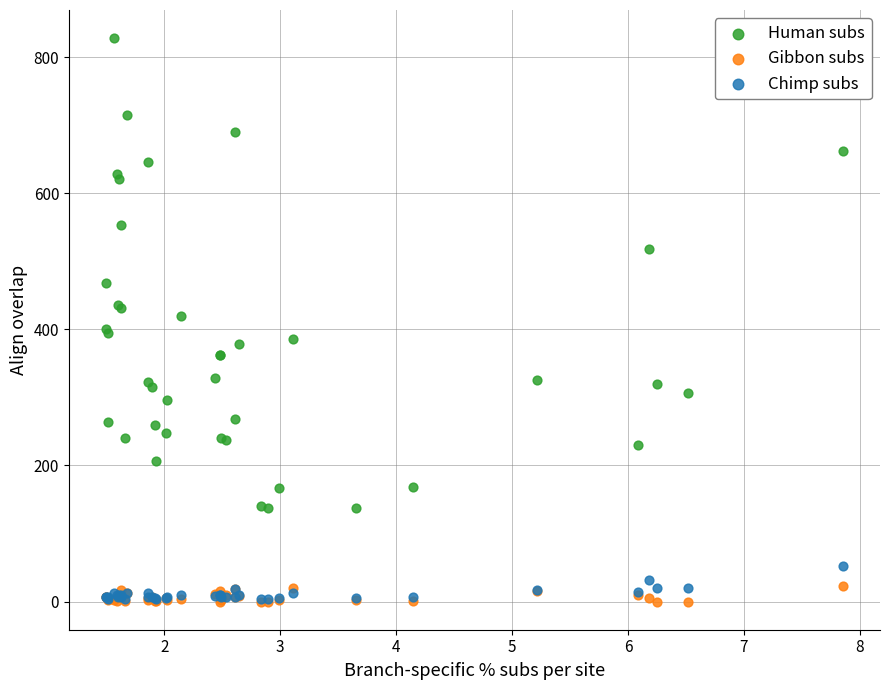

What are all the series names shown in the legend?

Human subs, Gibbon subs, Chimp subs